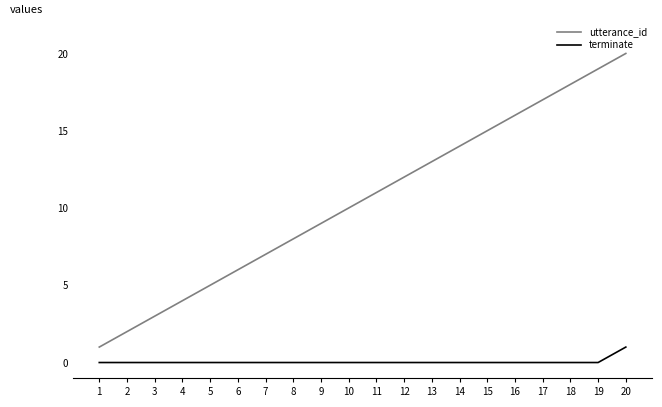

Rank the series by their average value, from lowest to highest.

terminate, utterance_id